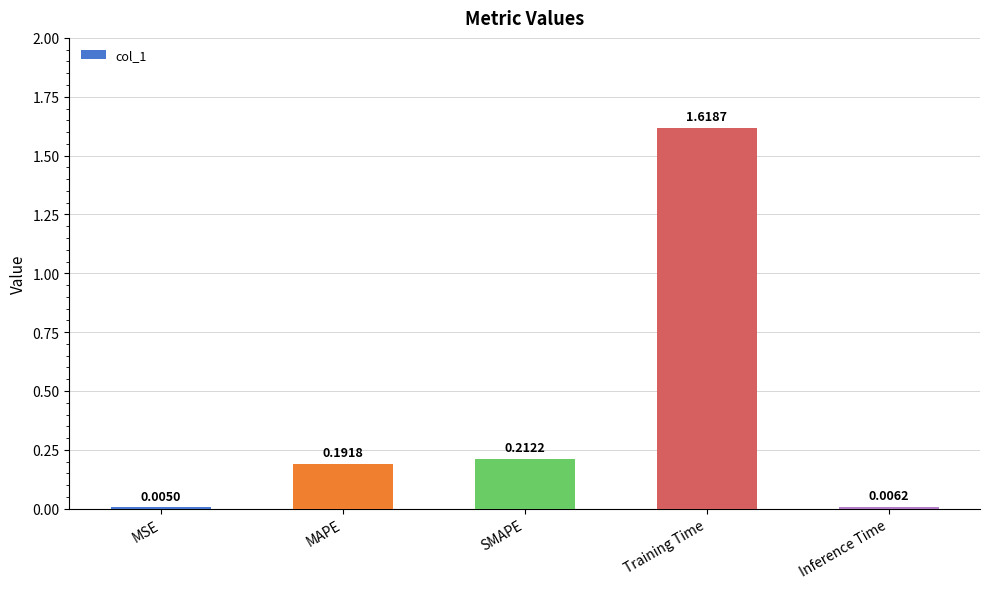

What is the sum of all values?

2.0